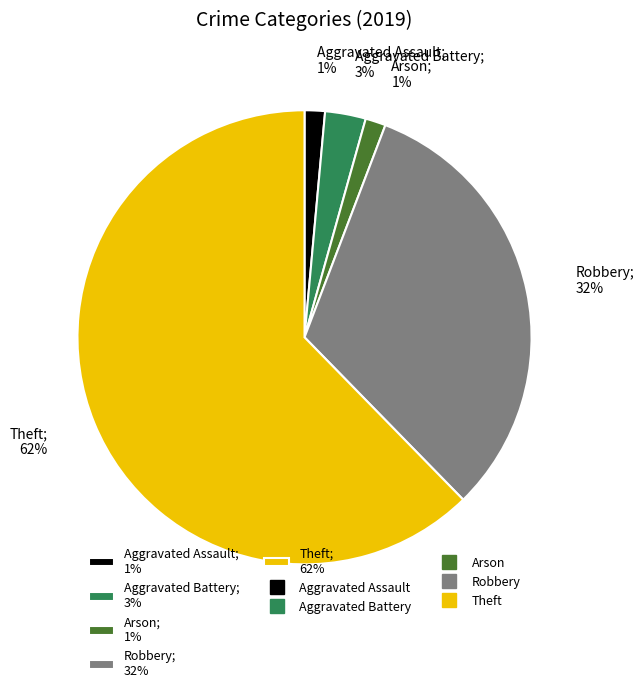

How many segments does this pie chart have?

5